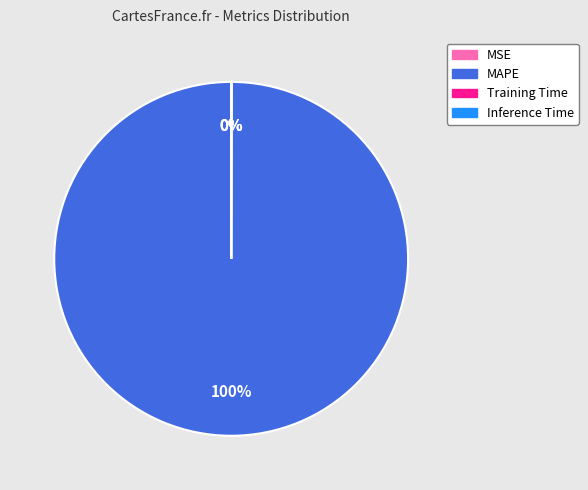

True or false: MAPE accounts for 94% of the total.

False